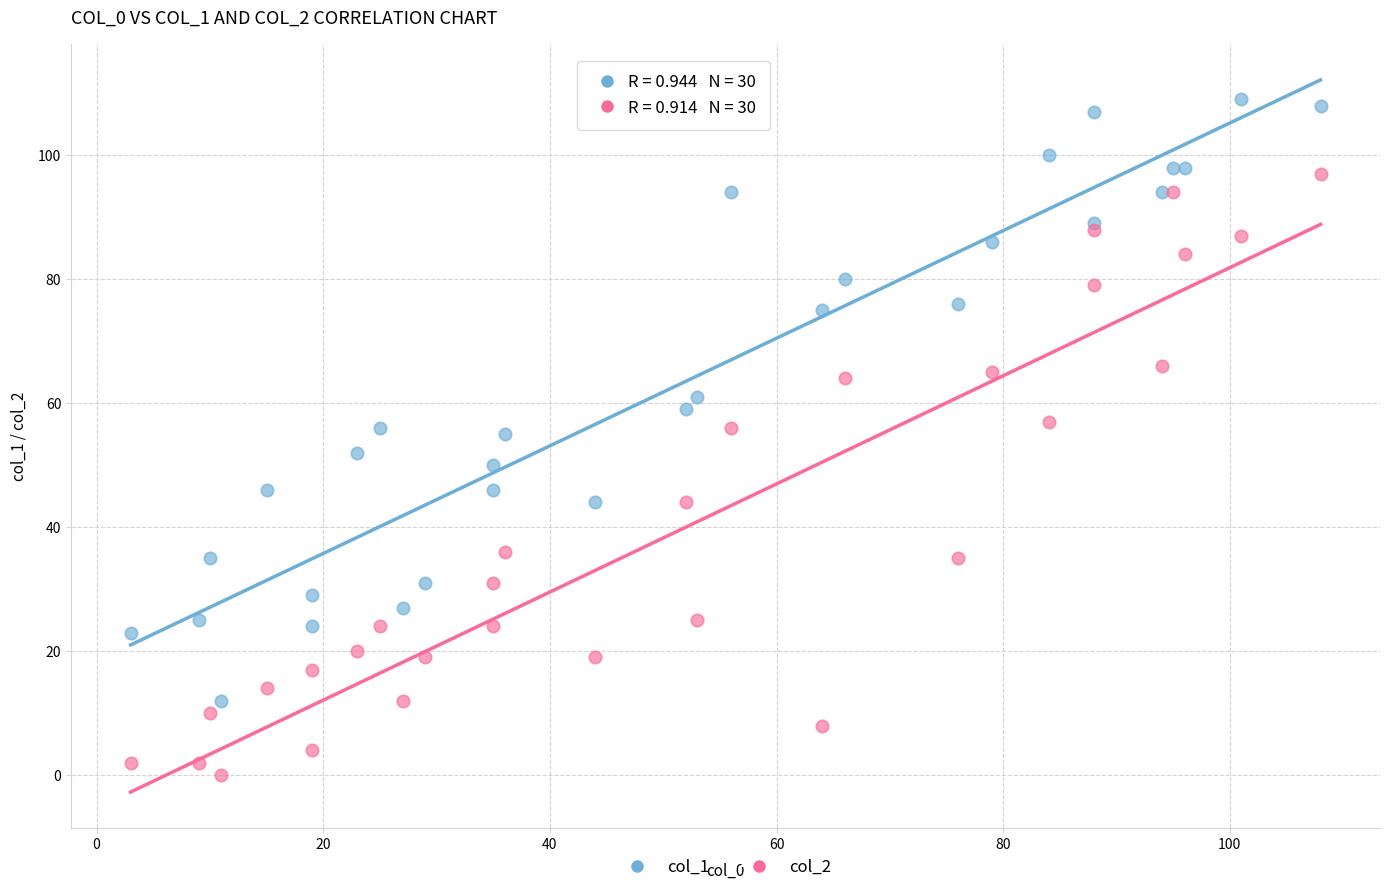

Which series contains the highest Y value?

col_1